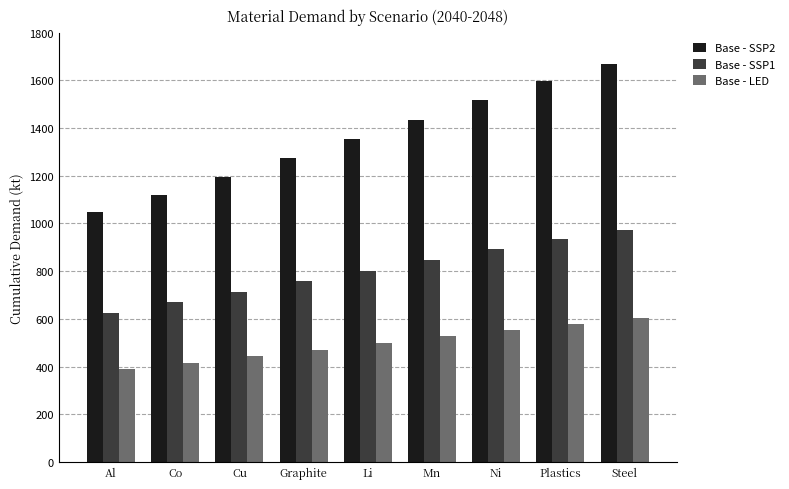

How many distinct data groups are displayed?

3